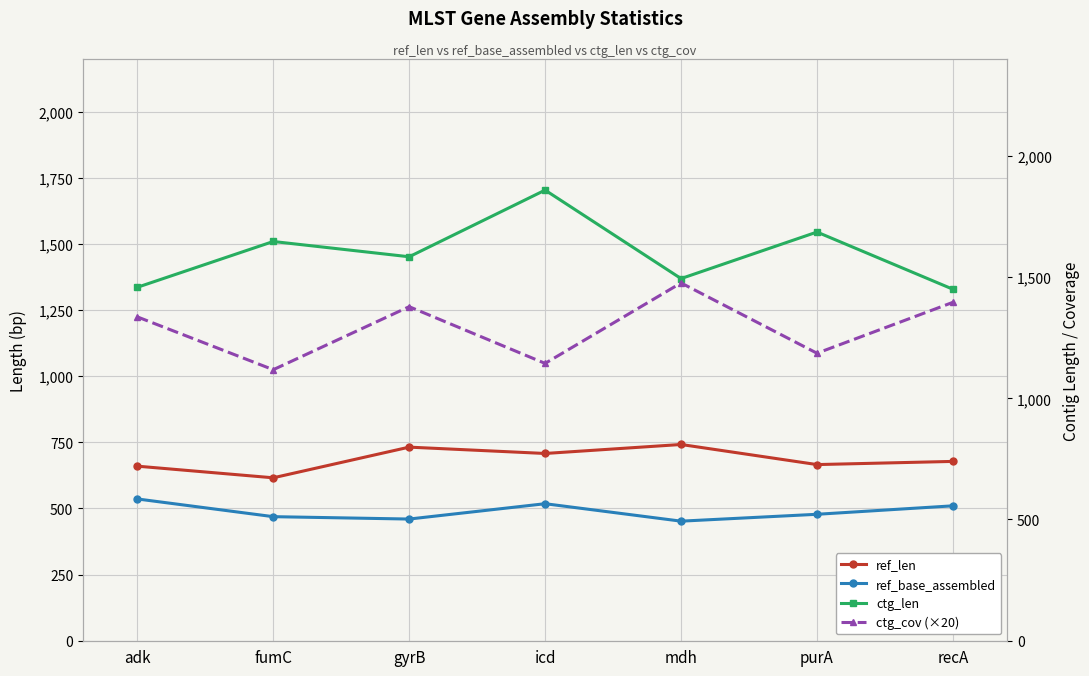

Reading left to right, transcribe all the data shown in this chart.

ref_len: 660	616	732	708	742	666	678
ref_base_assembled: 536	469	460	518	452	478	510
ctg_len: 1458	1647	1584	1859	1494	1686	1450
ctg_cov (×20): 1336	1118	1378	1144	1476	1186	1396